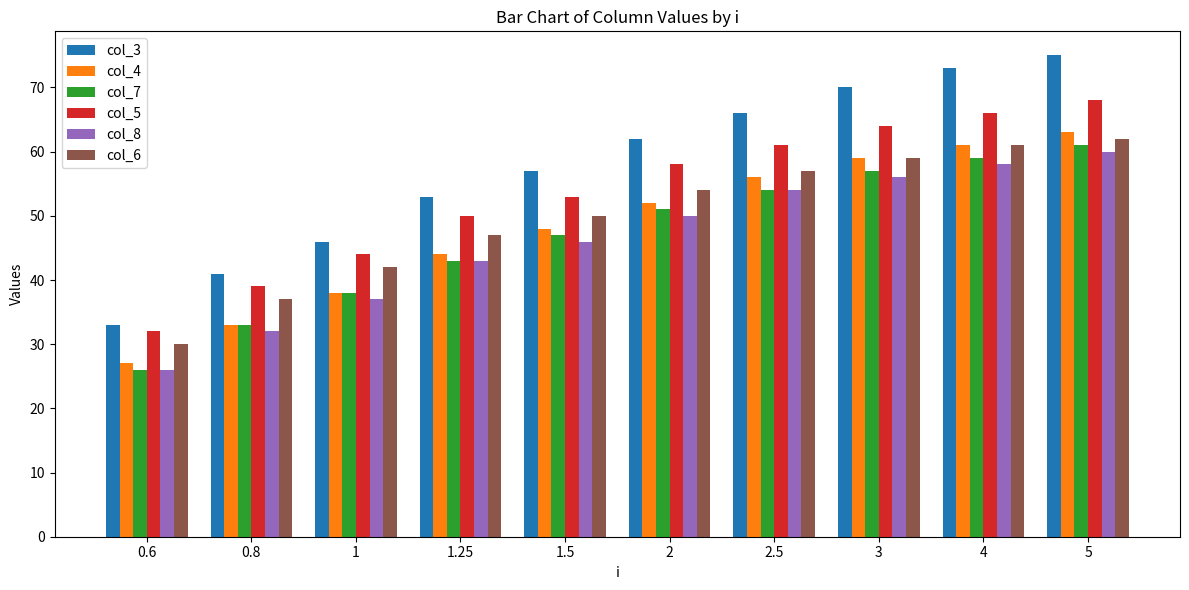

What are all the series names shown in the legend?

col_3, col_4, col_7, col_5, col_8, col_6